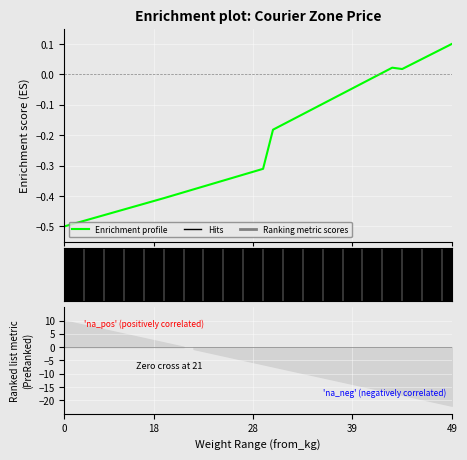

Count the number of categories in the chart.

40